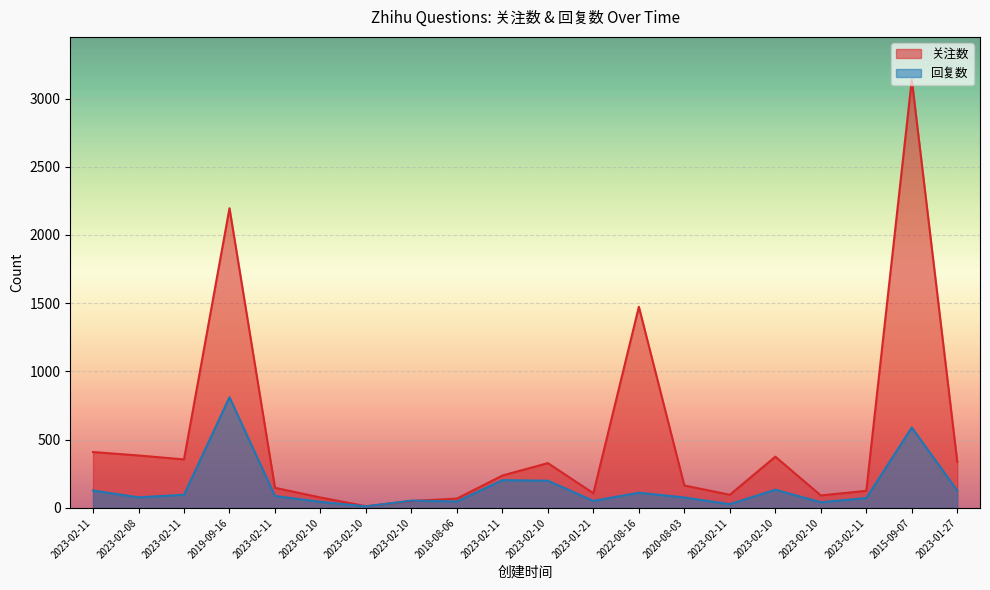

What is the label of the 4th point from the left?

2019-09-16